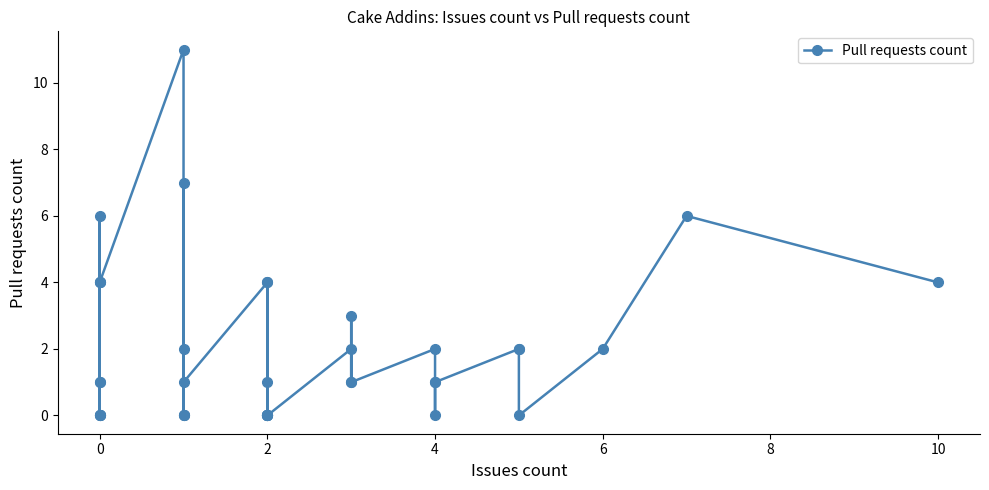

How many values exceed 1?

17